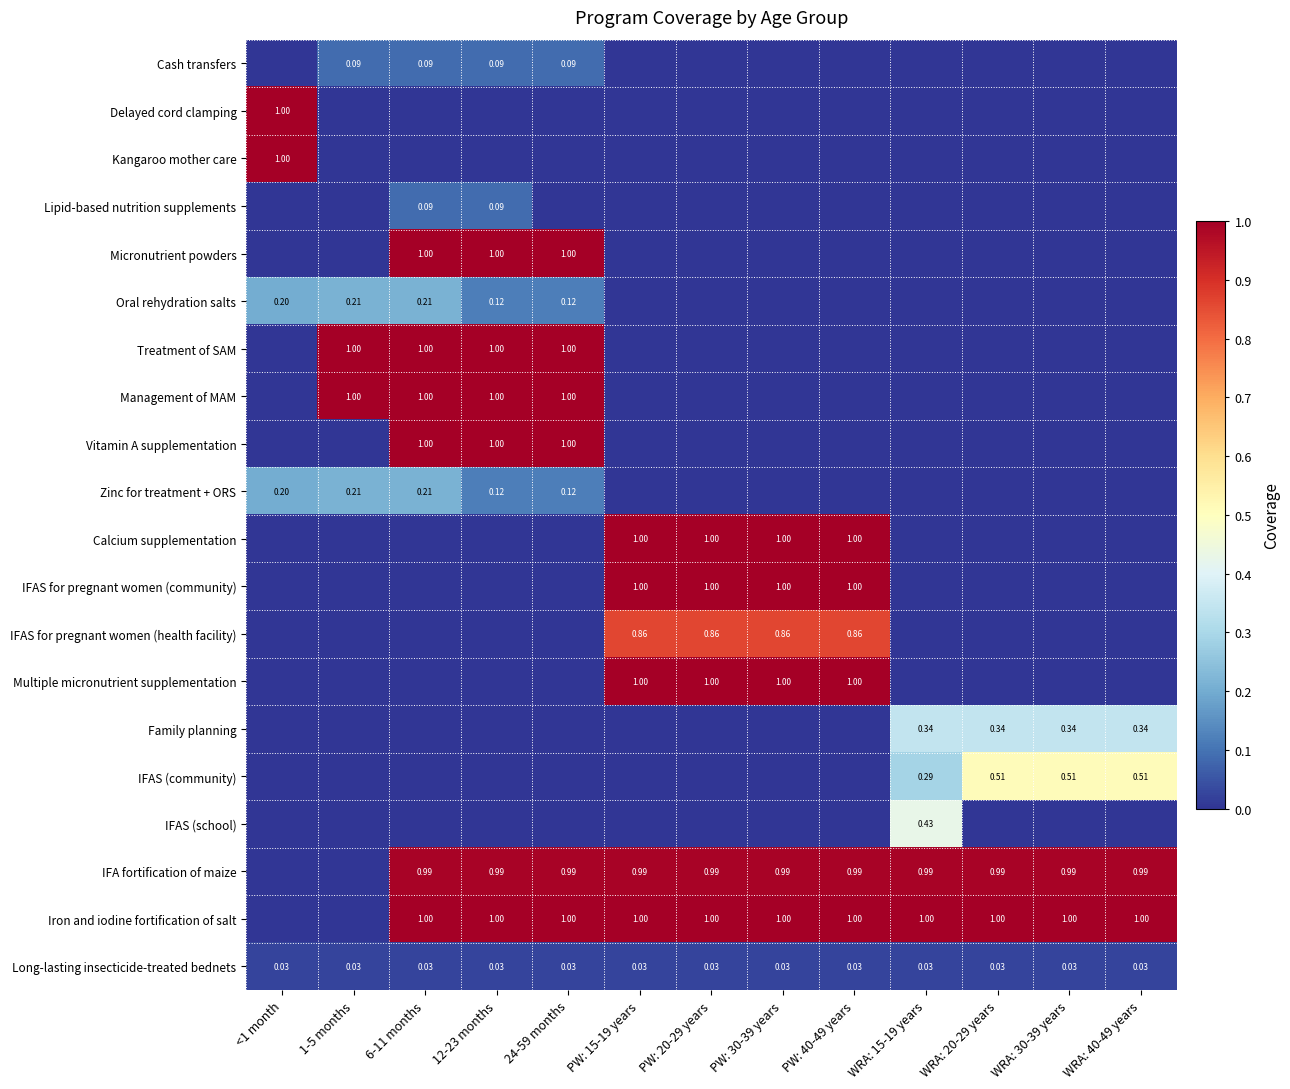

Which category has the highest value in the Vitamin A supplementation series?

6-11 months